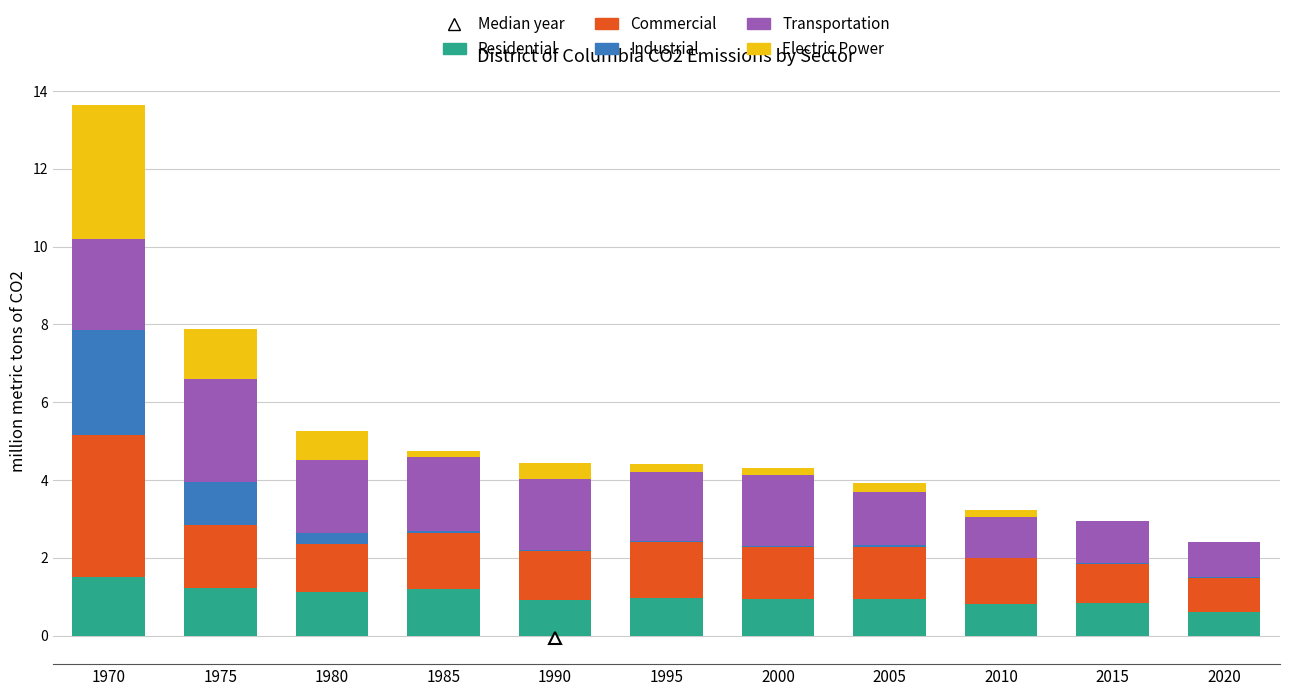

What is the sum of all Residential values?

11.1